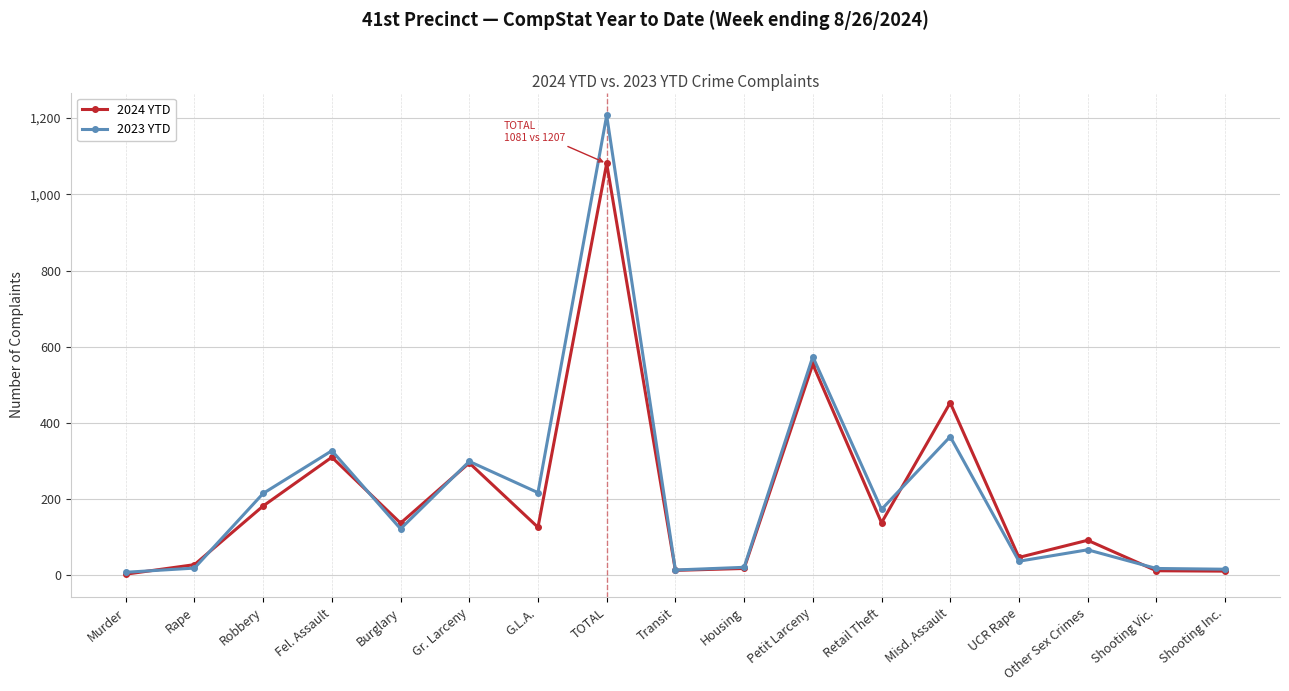

What is the average value of the 2024 YTD series?

206